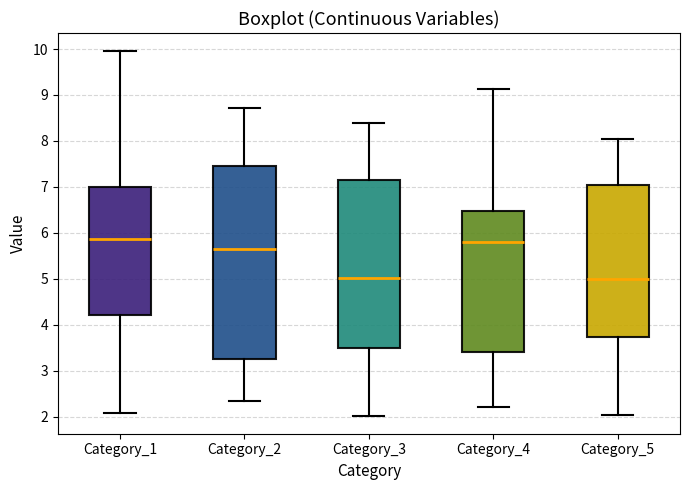

Where is the upper edge of the box for Category_4 on the y-axis? The values are not printed on the chart, so give them approximately, as read against the axis.

6.5